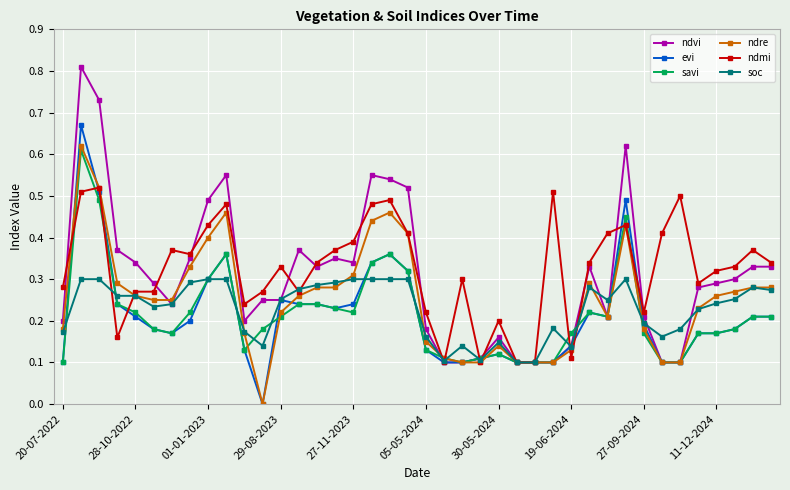

Which series has the largest range (max minus min)?

ndvi